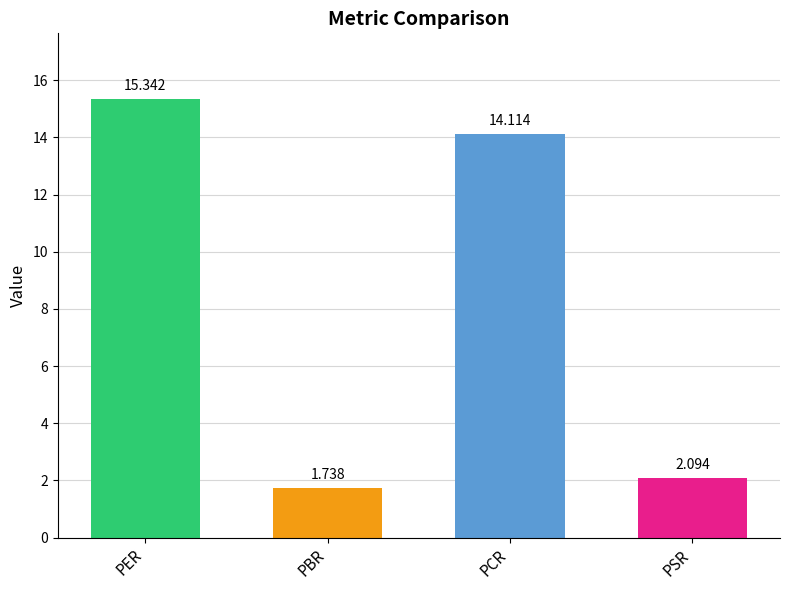

Does the chart contain any negative values?

No